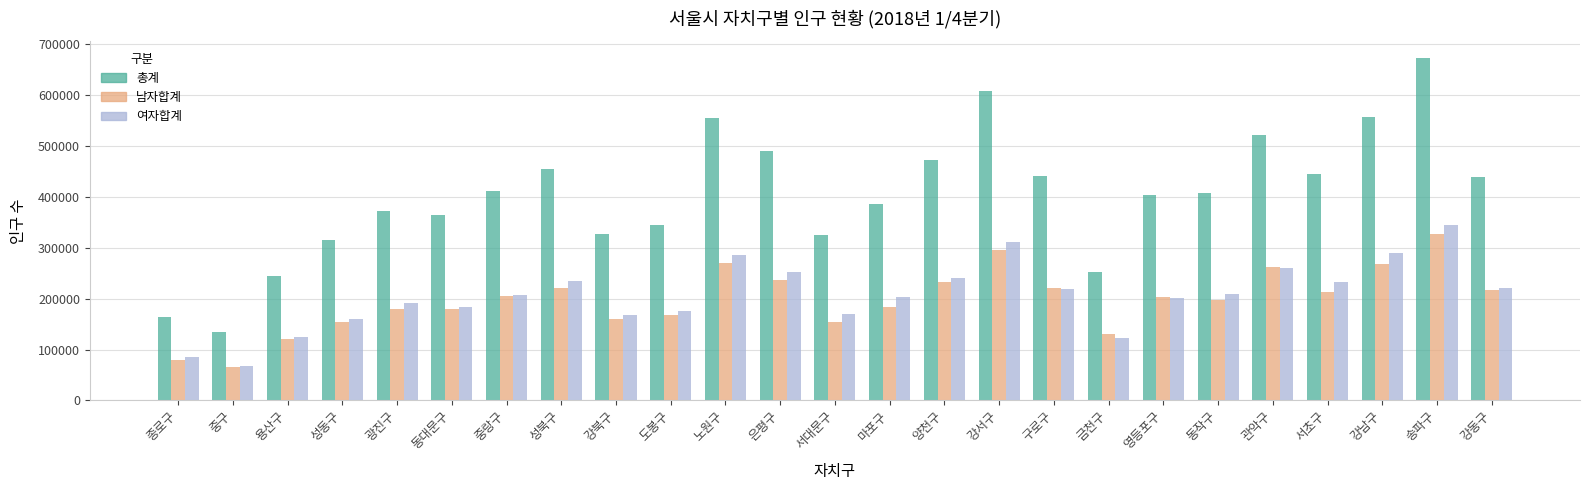

At which label does 여자합계 reach its minimum?

중구